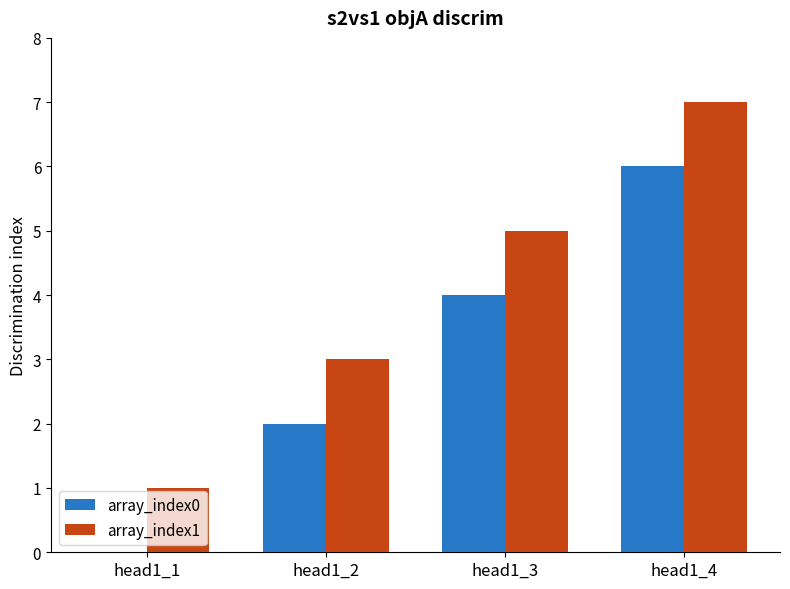

At which category is the sum across all series the highest?

head1_4